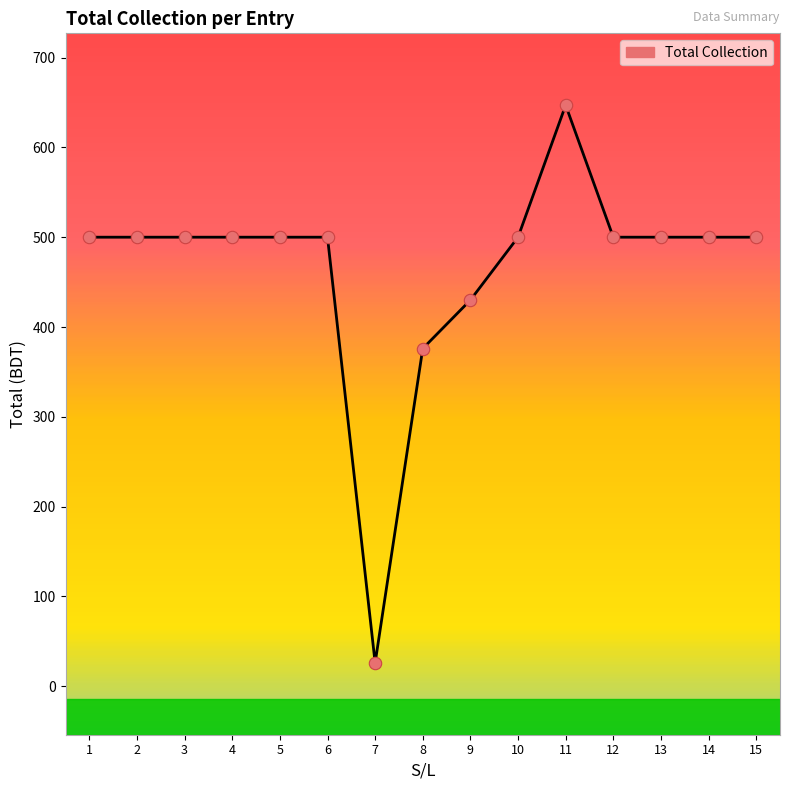

Between 11 and 3, which is larger?

11